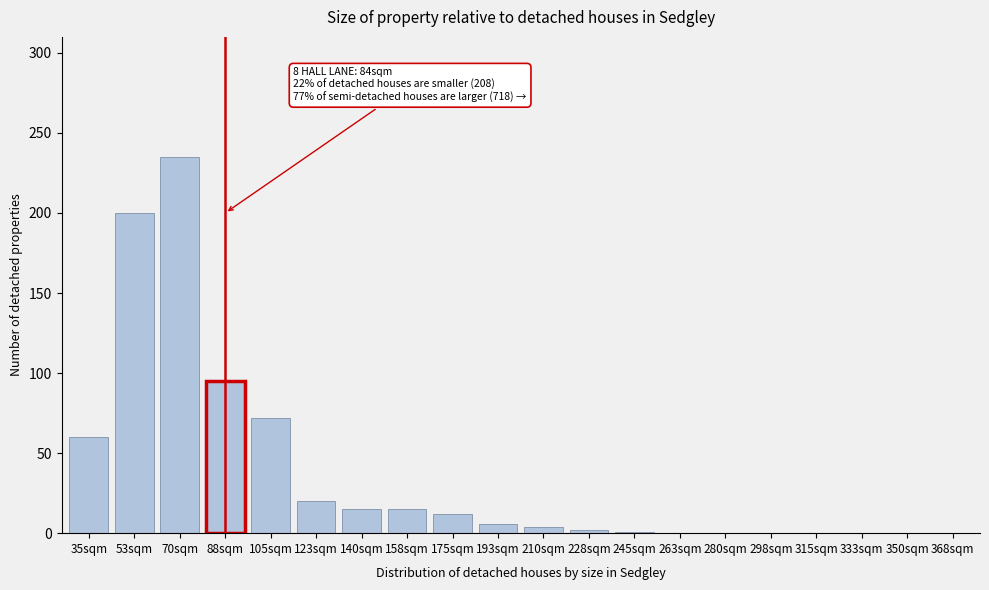

The value at 350sqm is -91. True or false?

False